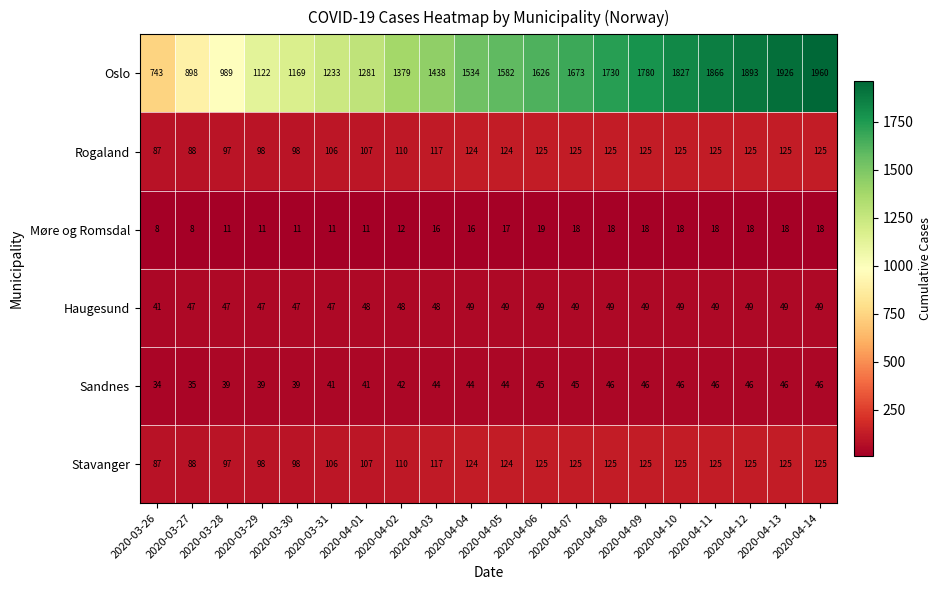

What is the minimum value for Sandnes?

34